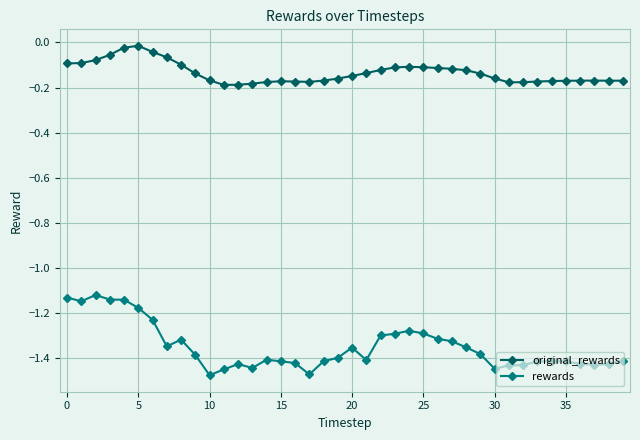

True or false: original_rewards and rewards intersect in this chart.

False